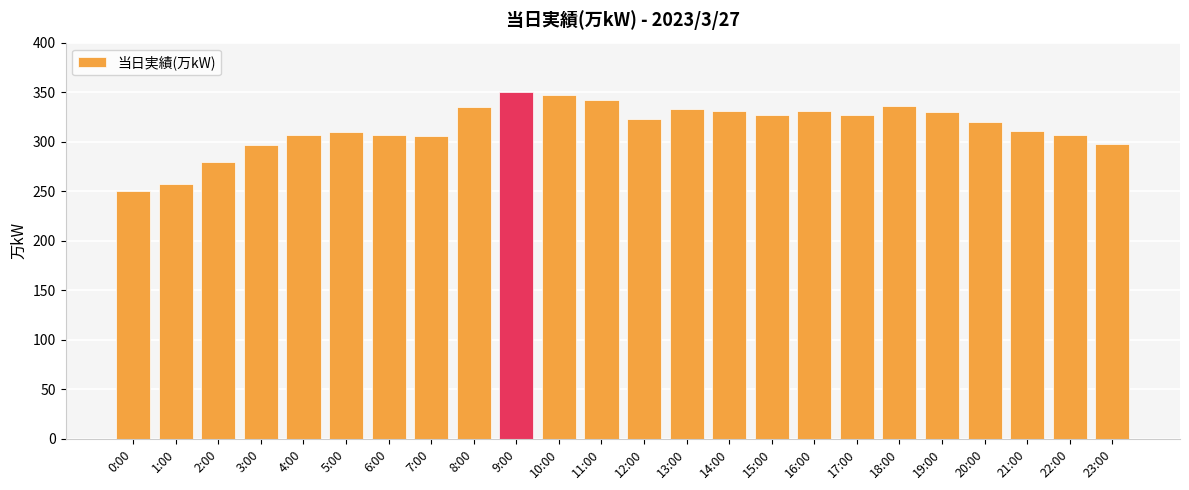

How many bars are there in total?

24